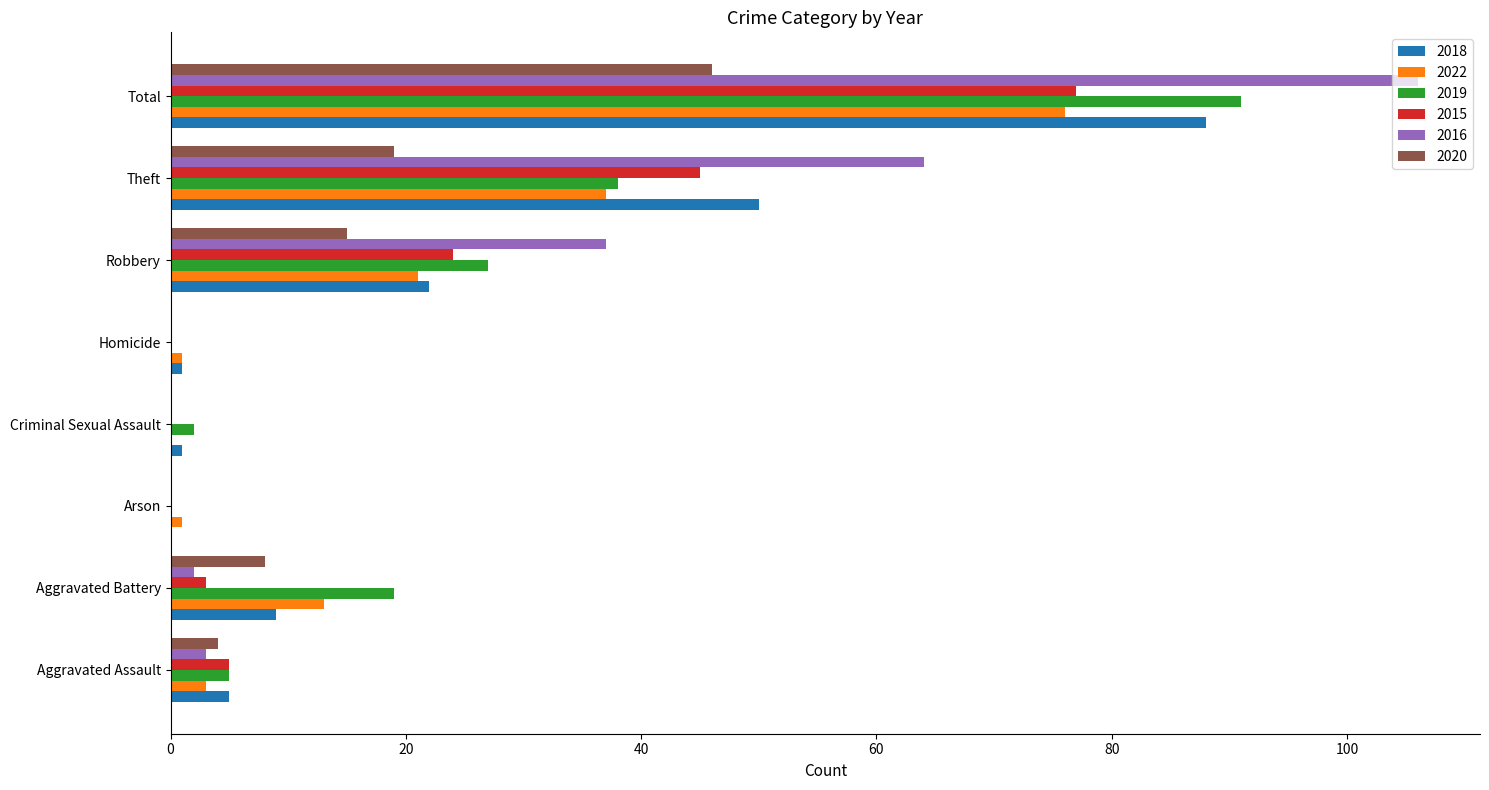

Which series changed the most between Arson and Robbery?

2016